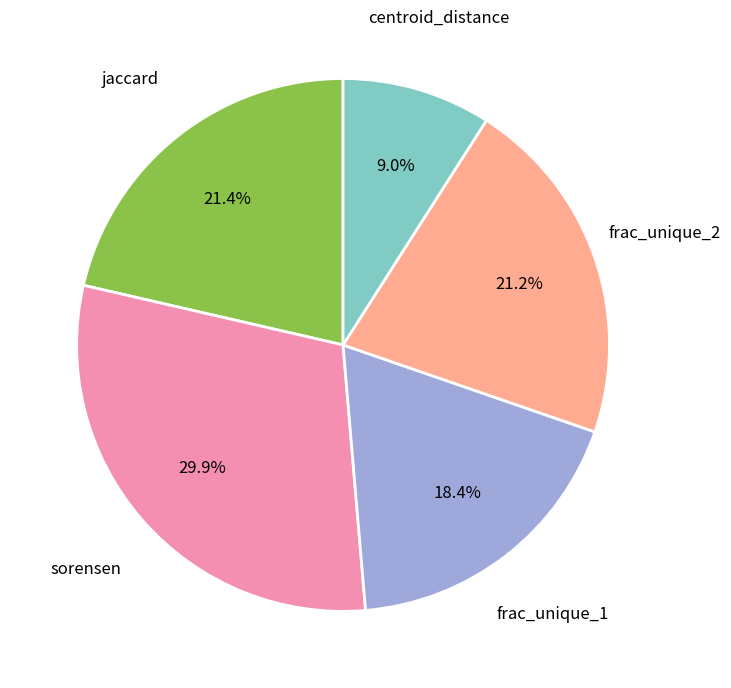

Is there a majority slice in this chart?

No